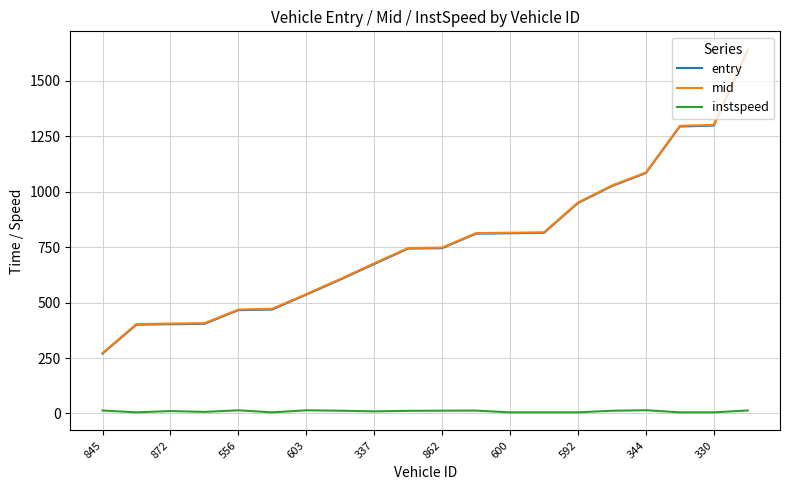

What is the highest value of the mid series?

1641.6